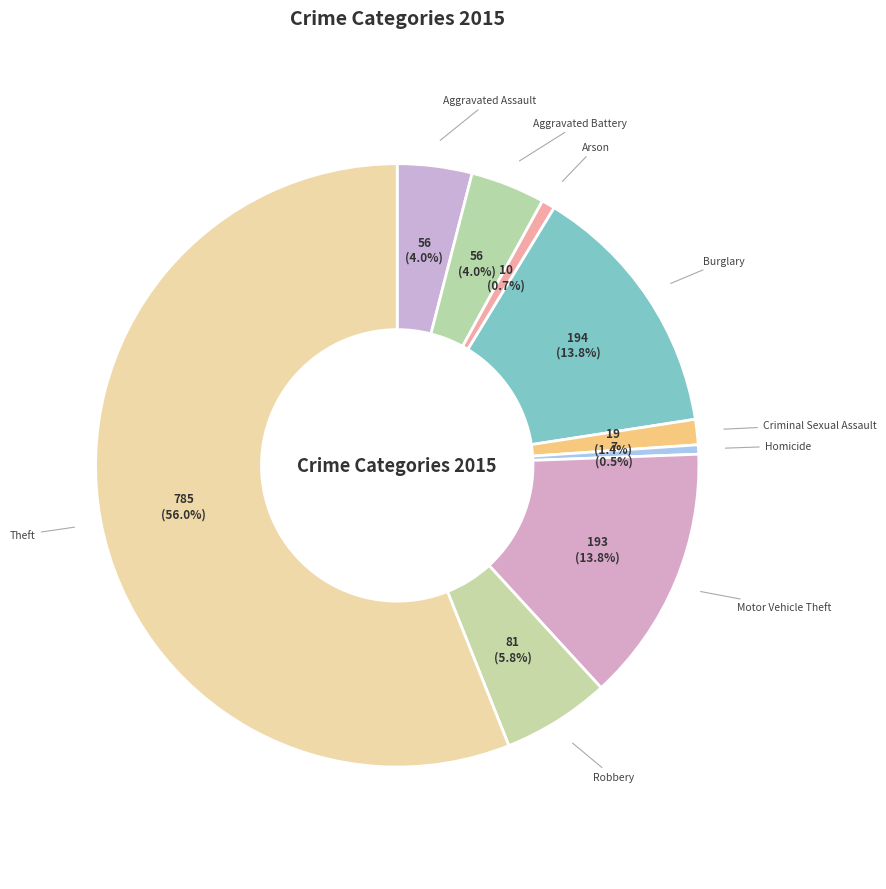

Which category has the biggest portion of the pie?

Theft